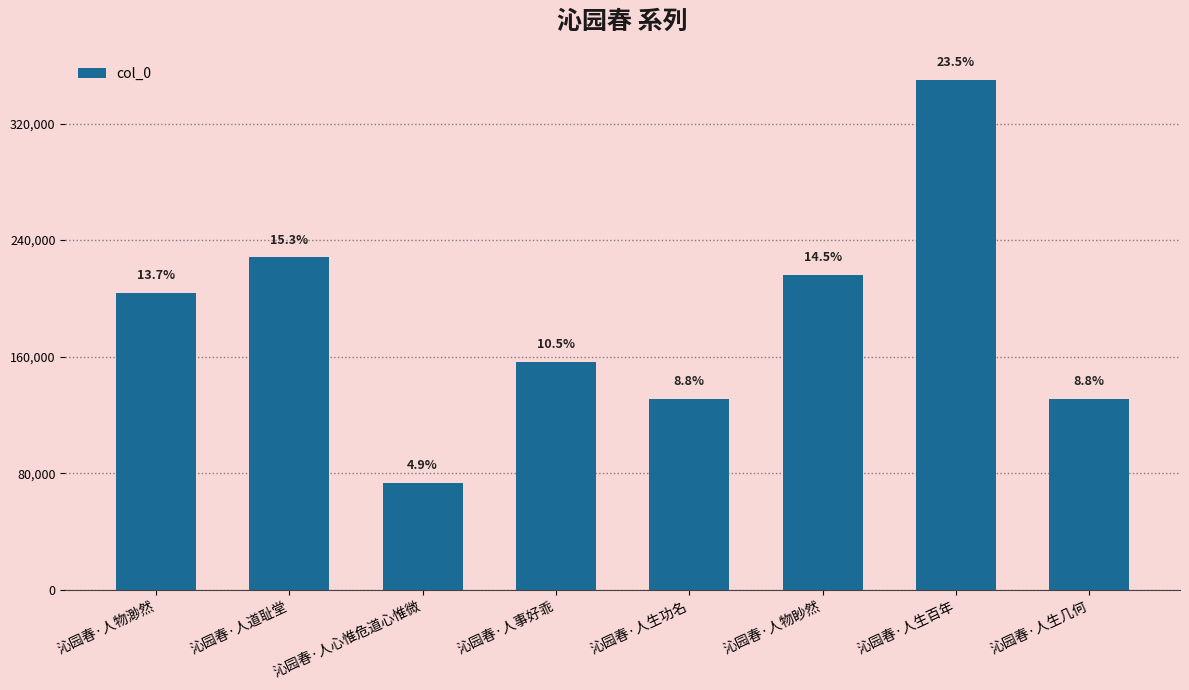

How many bars are there in total?

8